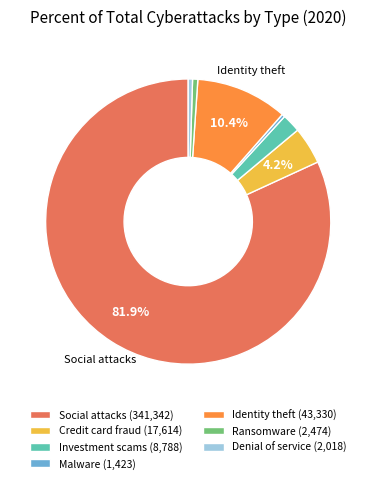

Do Identity theft (43,330) and Credit card fraud (17,614) together represent more than half of the pie?

No